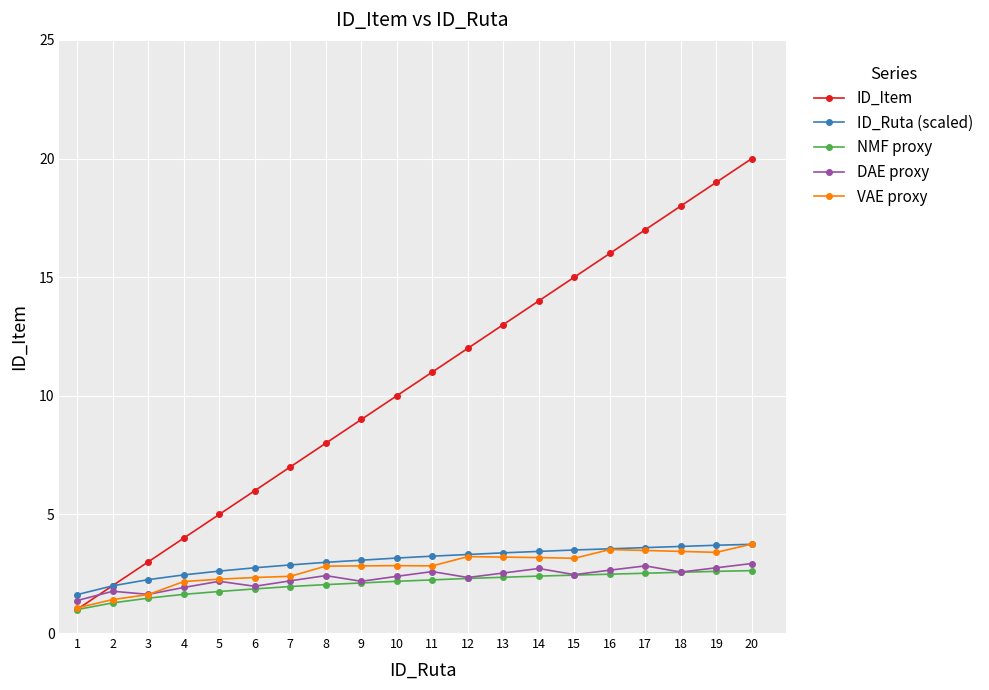

Which series has the widest spread of values?

ID_Item